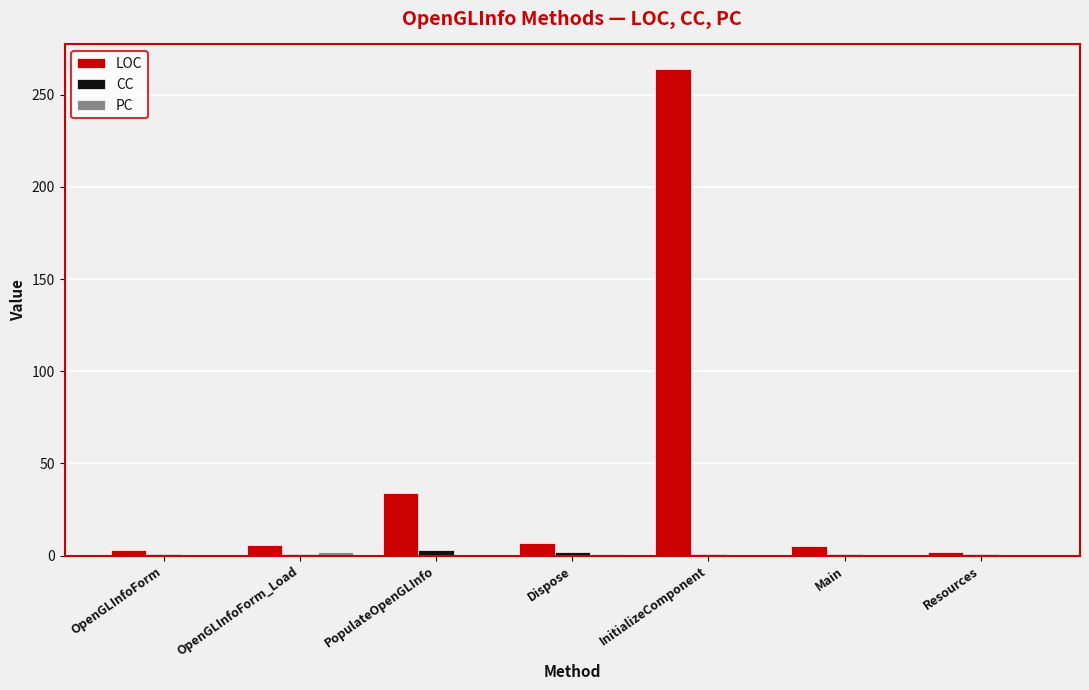

Which category has the highest value in the LOC series?

InitializeComponent